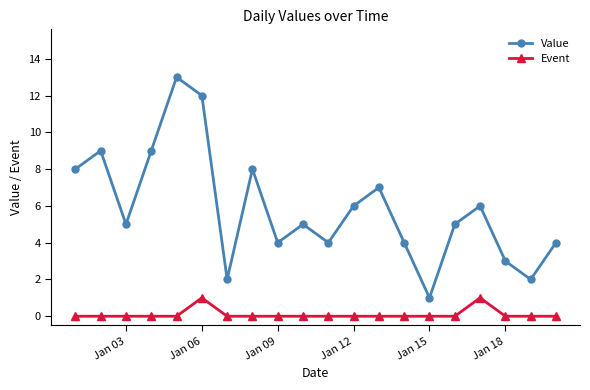

Rank the series by their average value, from highest to lowest.

Value, Event